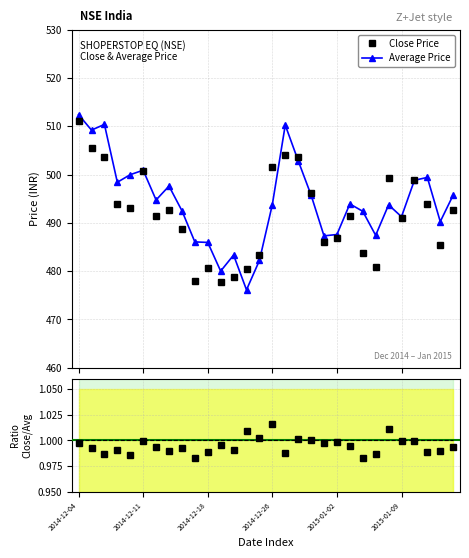

True or false: Average Price has more than 0 points higher than both neighbors.

True